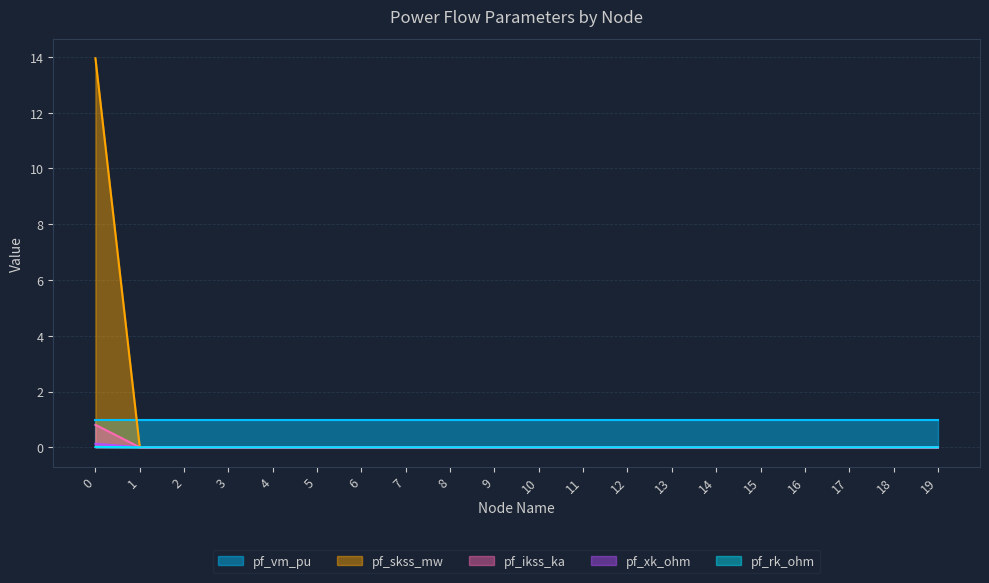

True or false: pf_rk_ohm and pf_xk_ohm intersect in this chart.

False